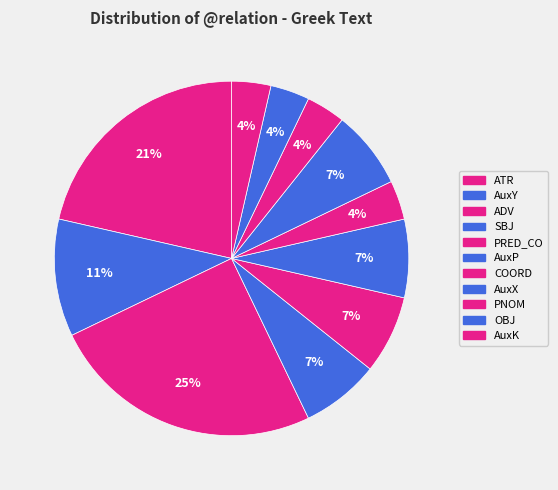

What percentage is the AuxX slice, to the nearest percent?

7%